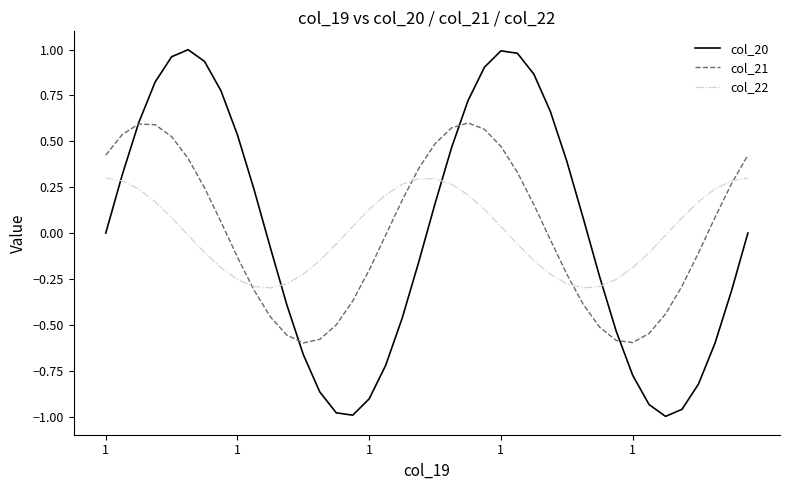

True or false: col_20 has more than 1 interior local peaks.

True